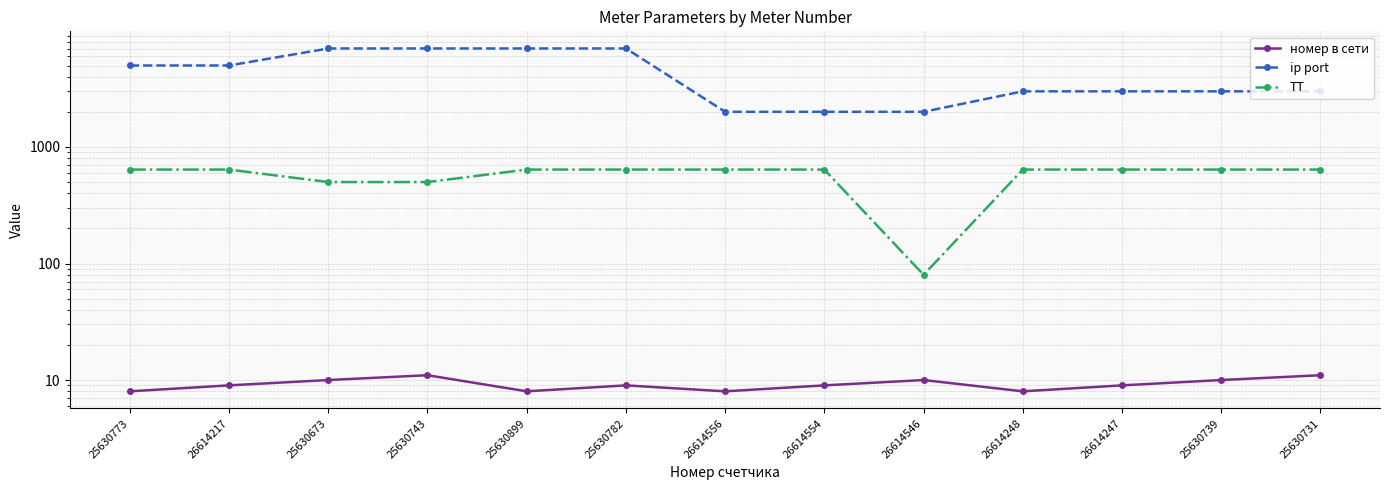

Is it true that ТТ equals 144 at 26614554?

False